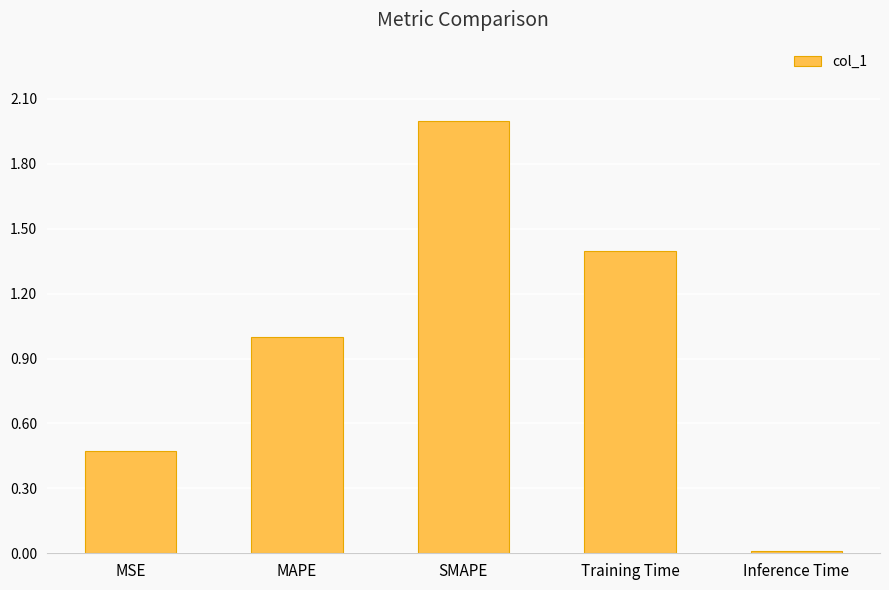

At which label is the value closest to 1?

MAPE